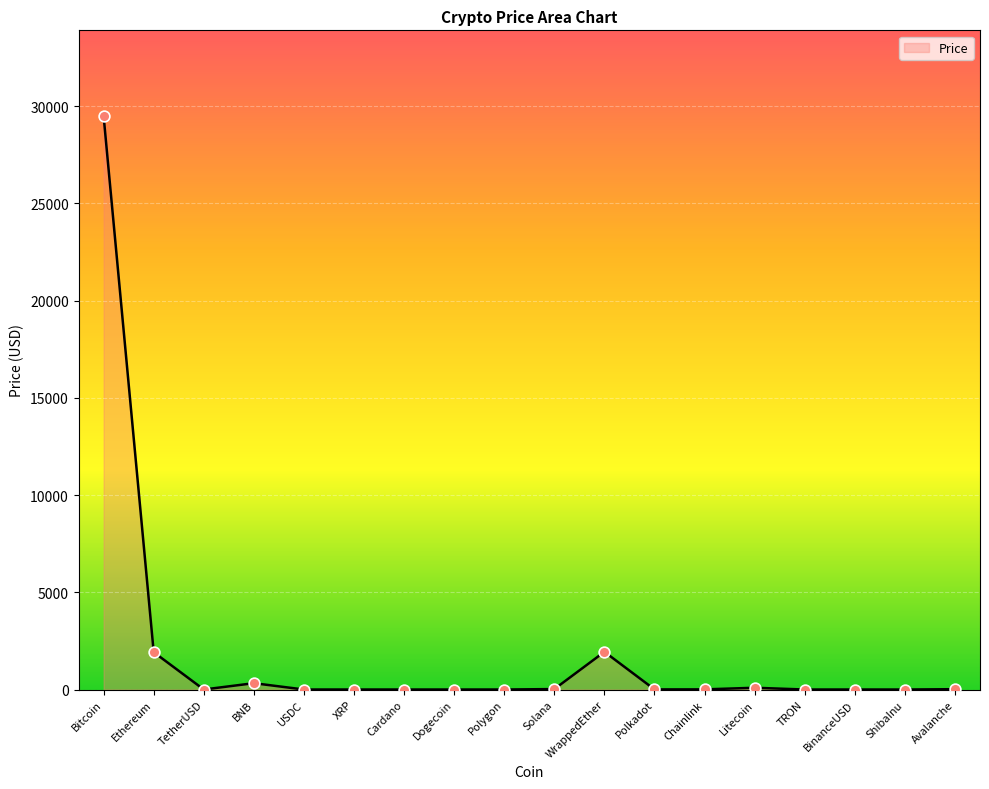

What is the ratio of the value at Bitcoin to the value at Chainlink?

4070.1